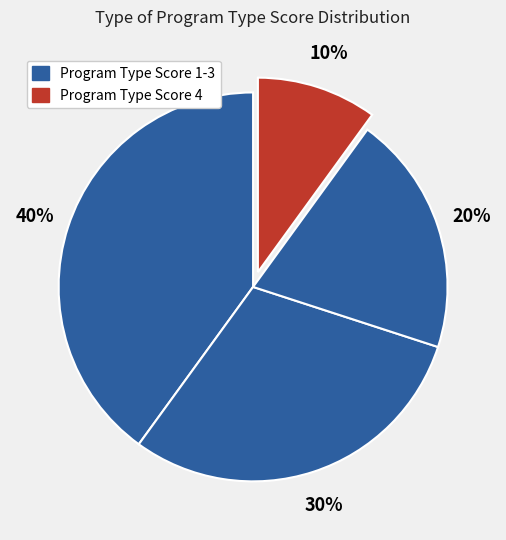

Count the number of slices in the pie.

4